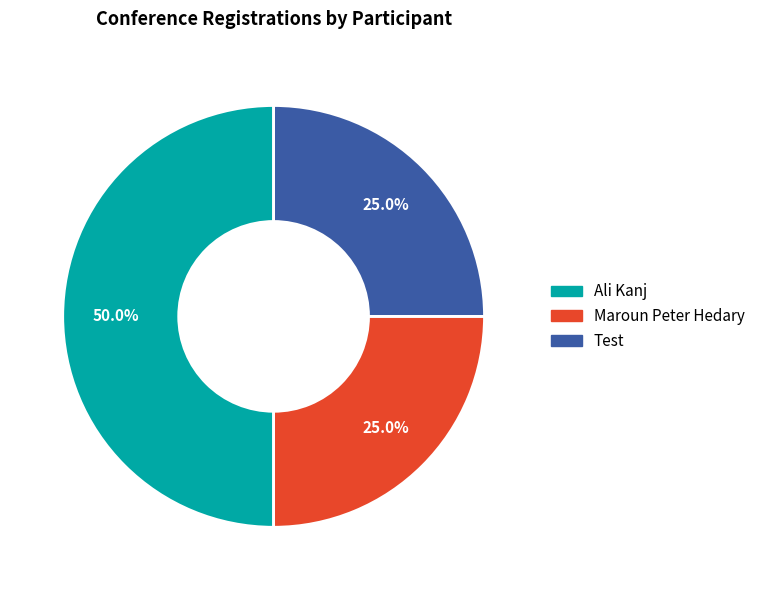

Combined, do Ali Kanj and Maroun Peter Hedary account for over 50%?

Yes